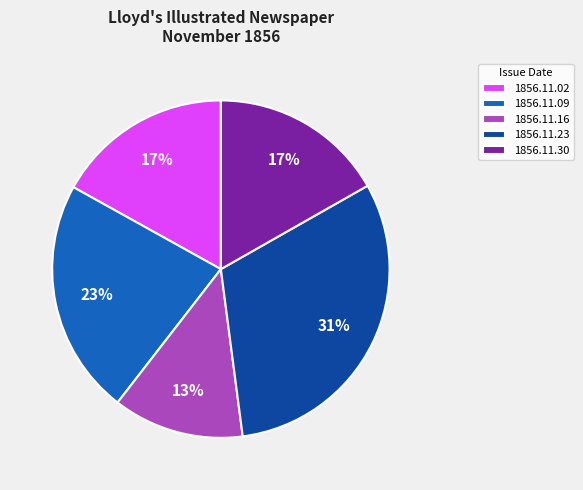

How many slices are in this pie chart?

5